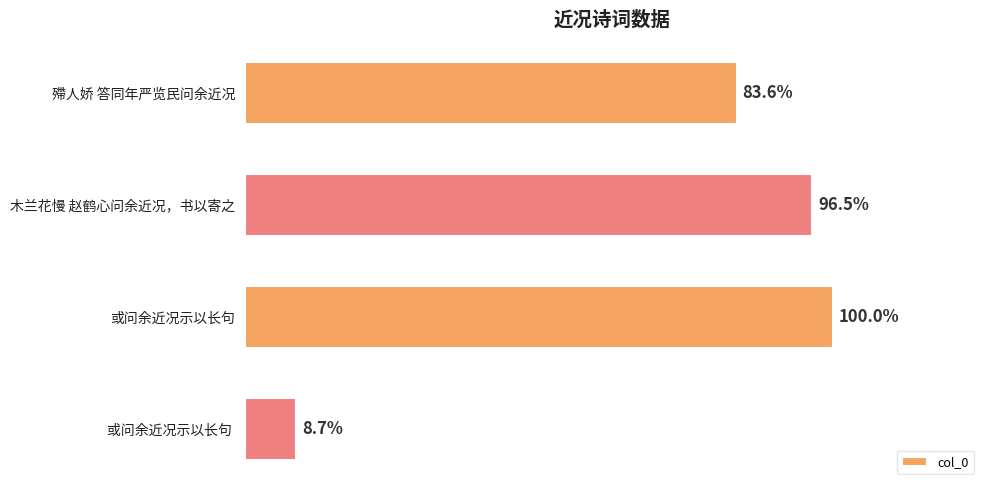

Are the bars horizontal?

Yes